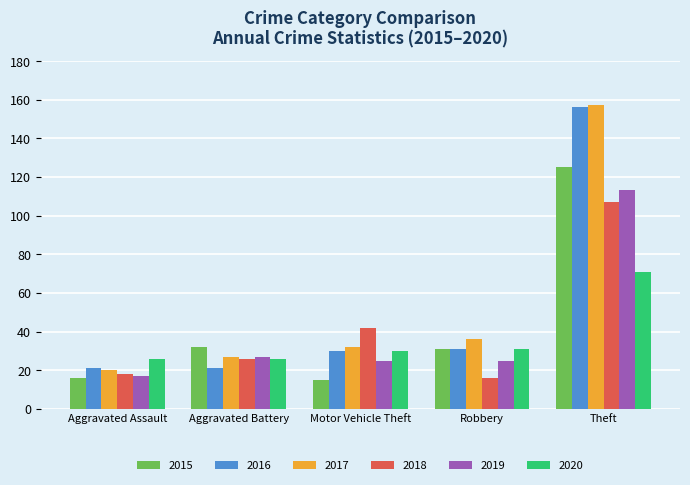

Reading right to left, list all the values displayed in this chart.

2015: 125	31	15	32	16
2016: 156	31	30	21	21
2017: 157	36	32	27	20
2018: 107	16	42	26	18
2019: 113	25	25	27	17
2020: 71	31	30	26	26